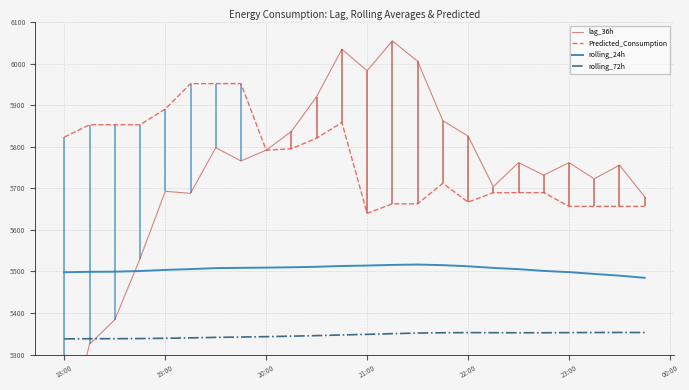

At which label does Predicted_Consumption reach its minimum?

21:00